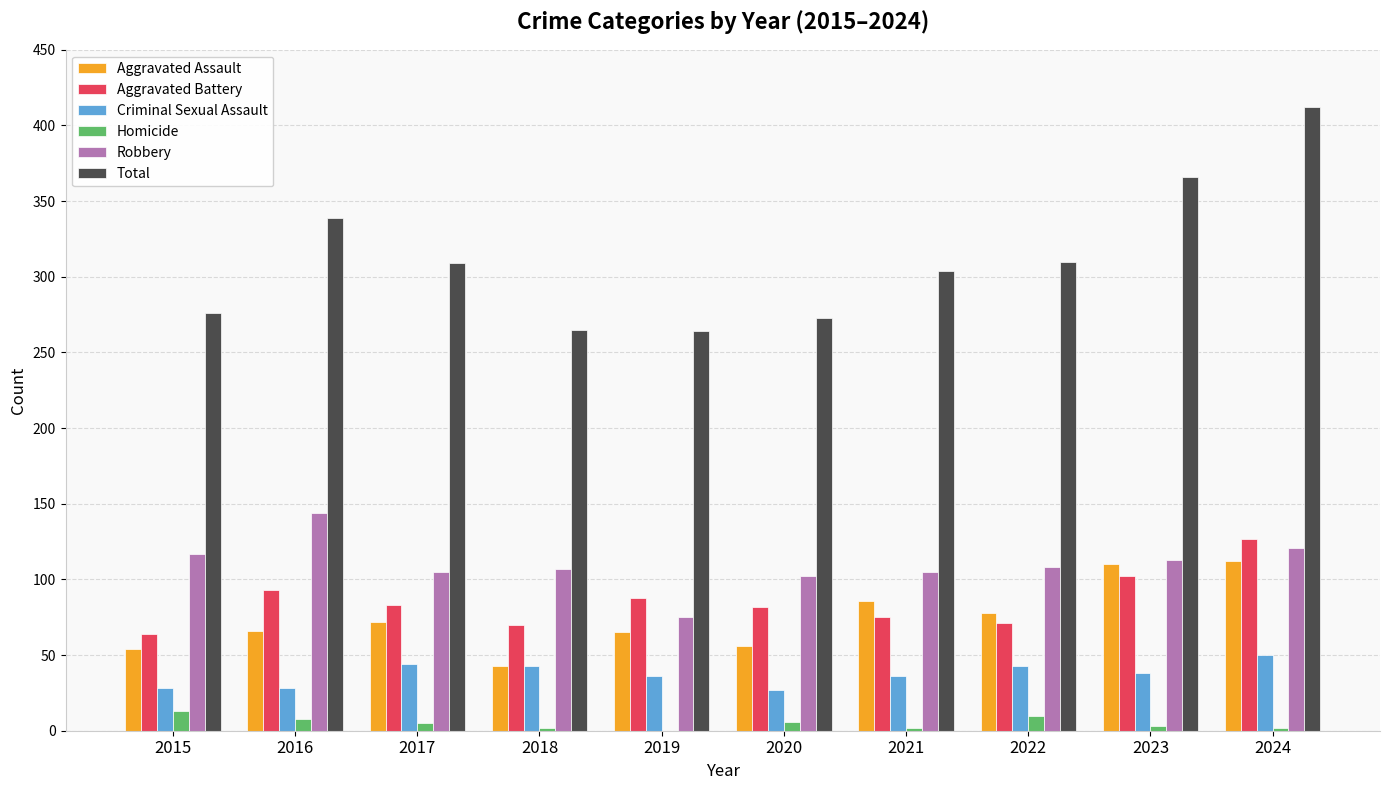

At which label does Robbery reach its peak?

2016